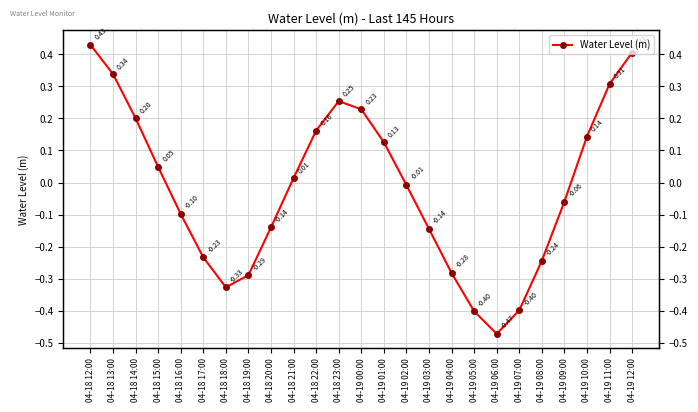

Is this an area chart (filled region under the line)?

No